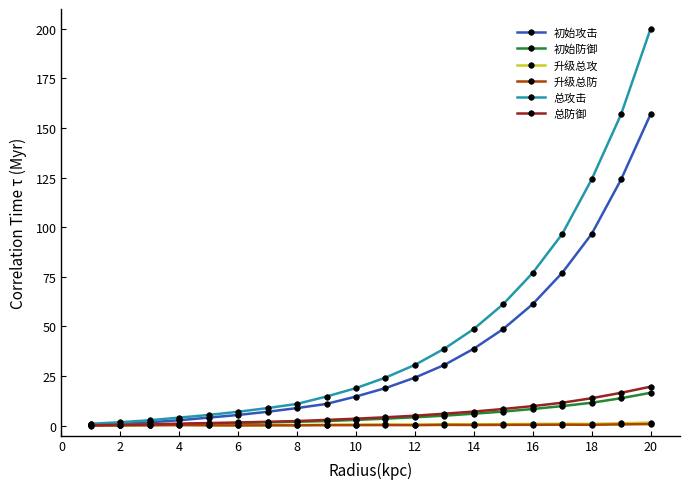

At how many categories does at least one series exceed 83?

4